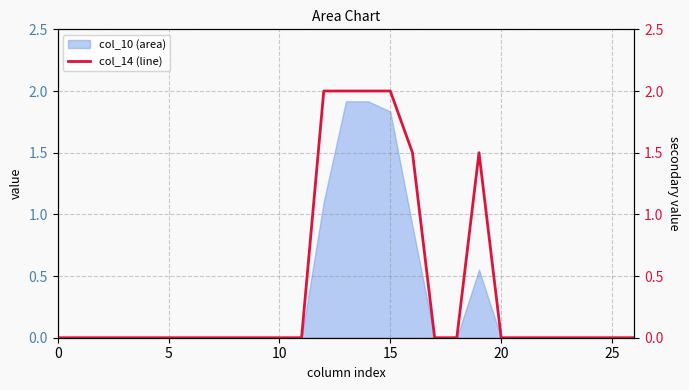

How many values are above zero?

6